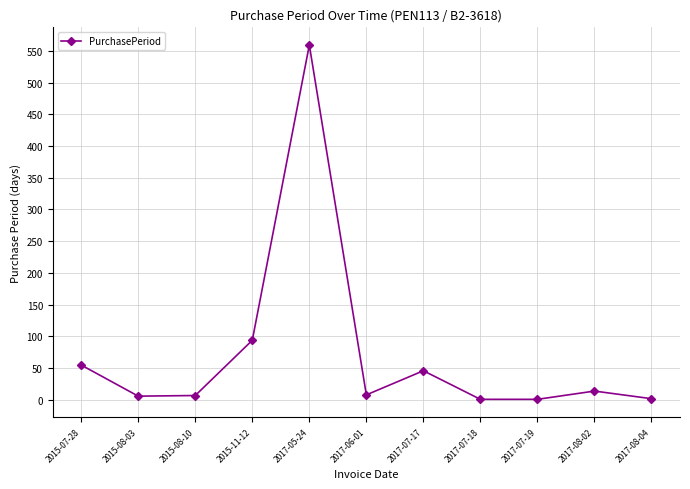

How many data points are less than 8?

5